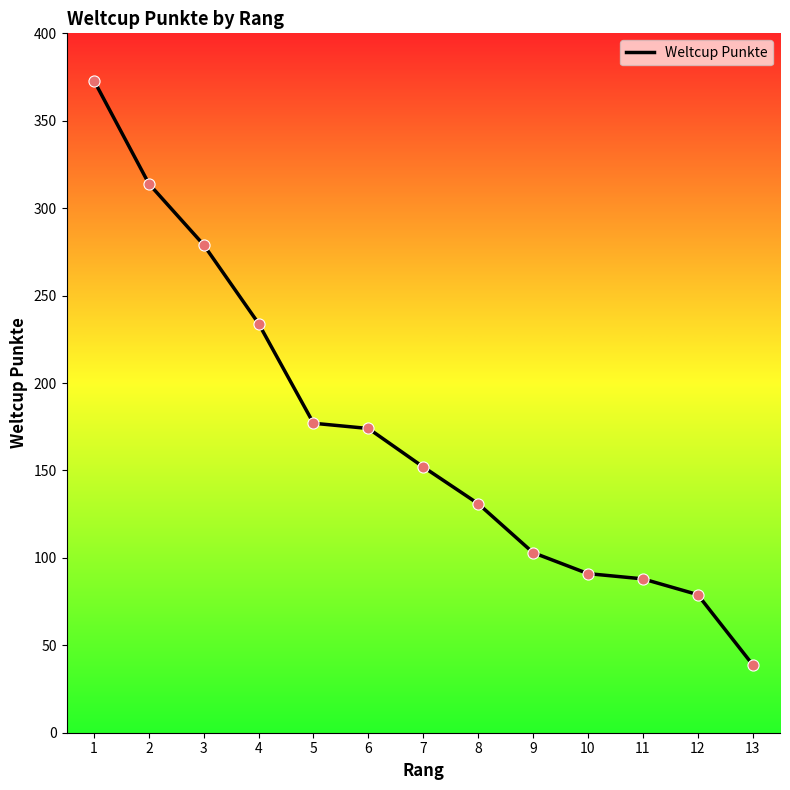

What is the change in value from 10 to 13?

-52